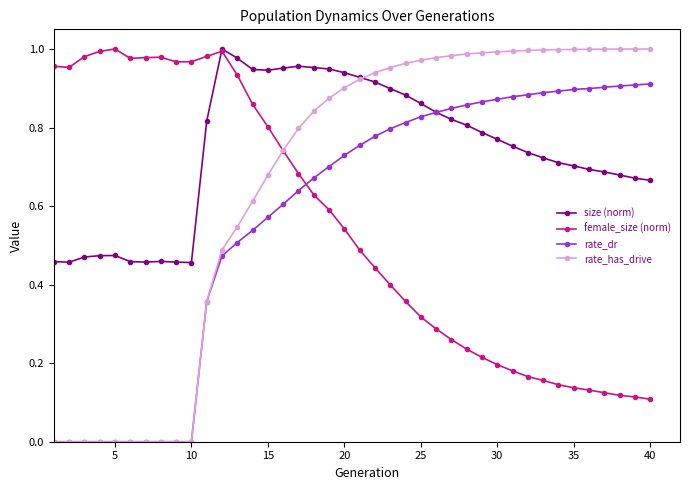

What are all the series names shown in the legend?

size (norm), female_size (norm), rate_dr, rate_has_drive